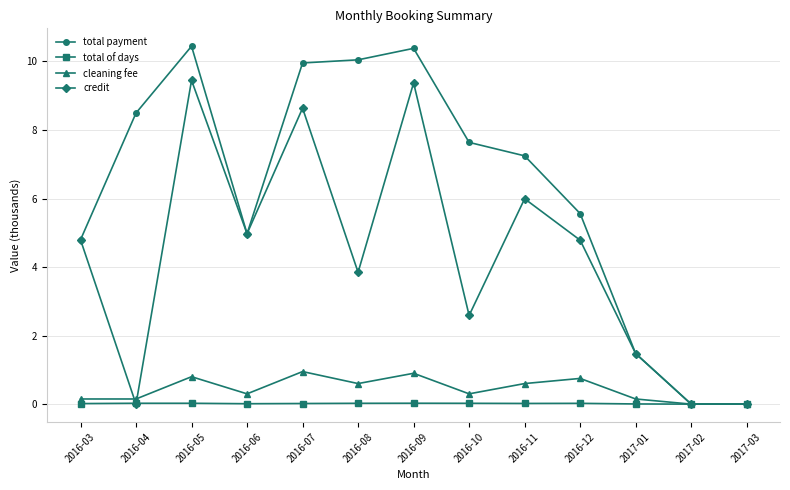

What is the maximum value shown in the chart?

10.4